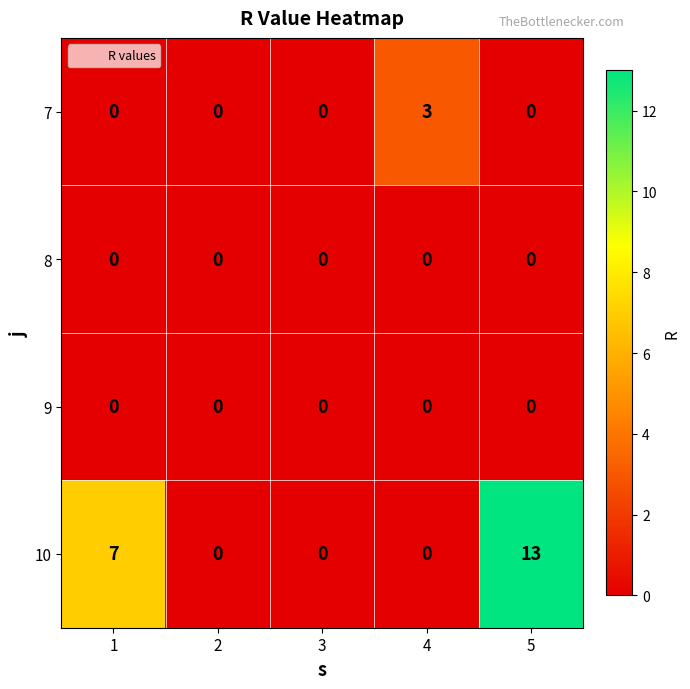

Read the 10 value at 5.

13